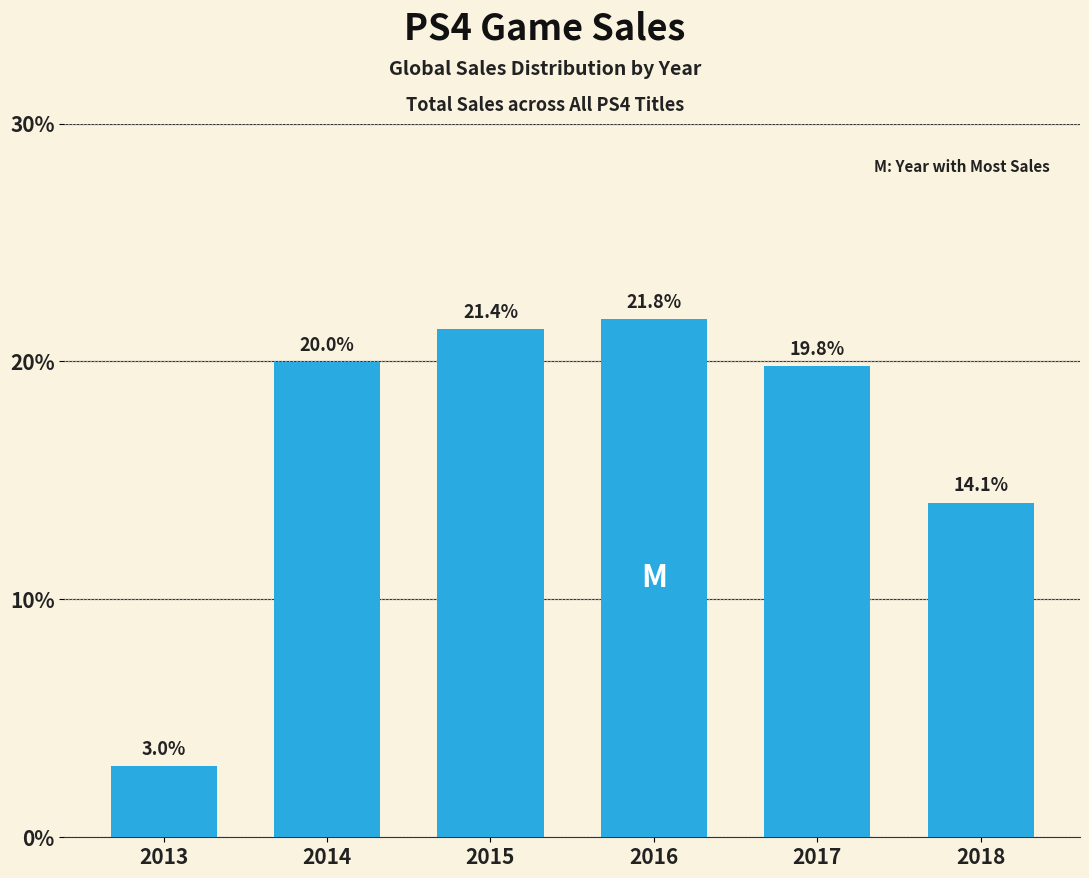

Which category has the lowest value across all series?

2013